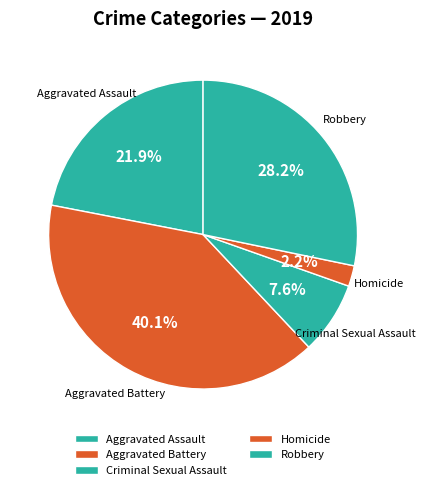

How many segments does this pie chart have?

5